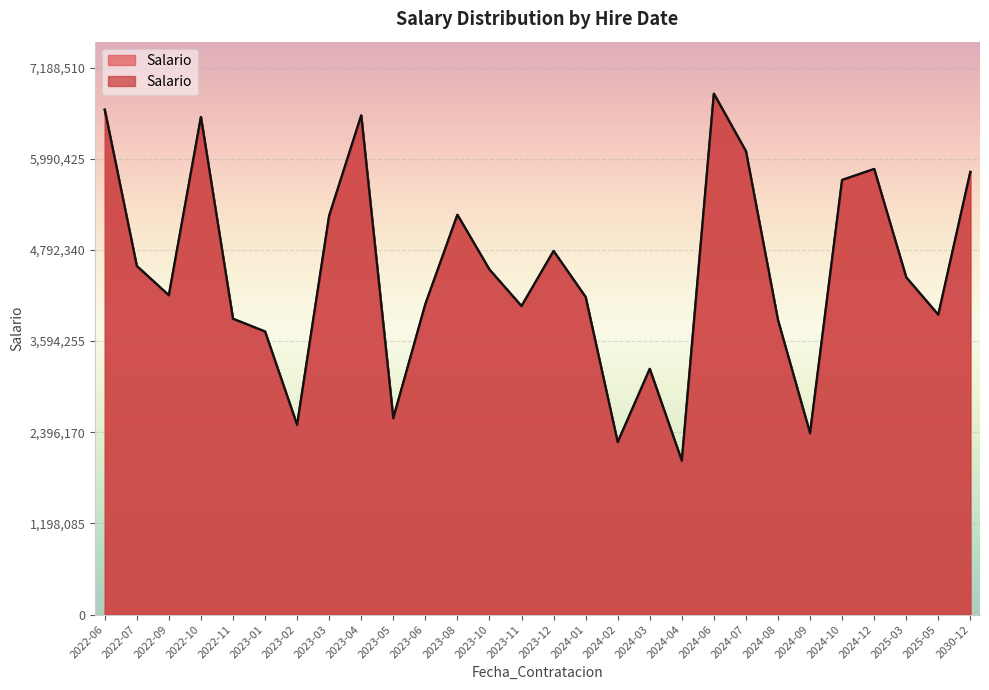

What is the minimum value shown in the chart?

2020000